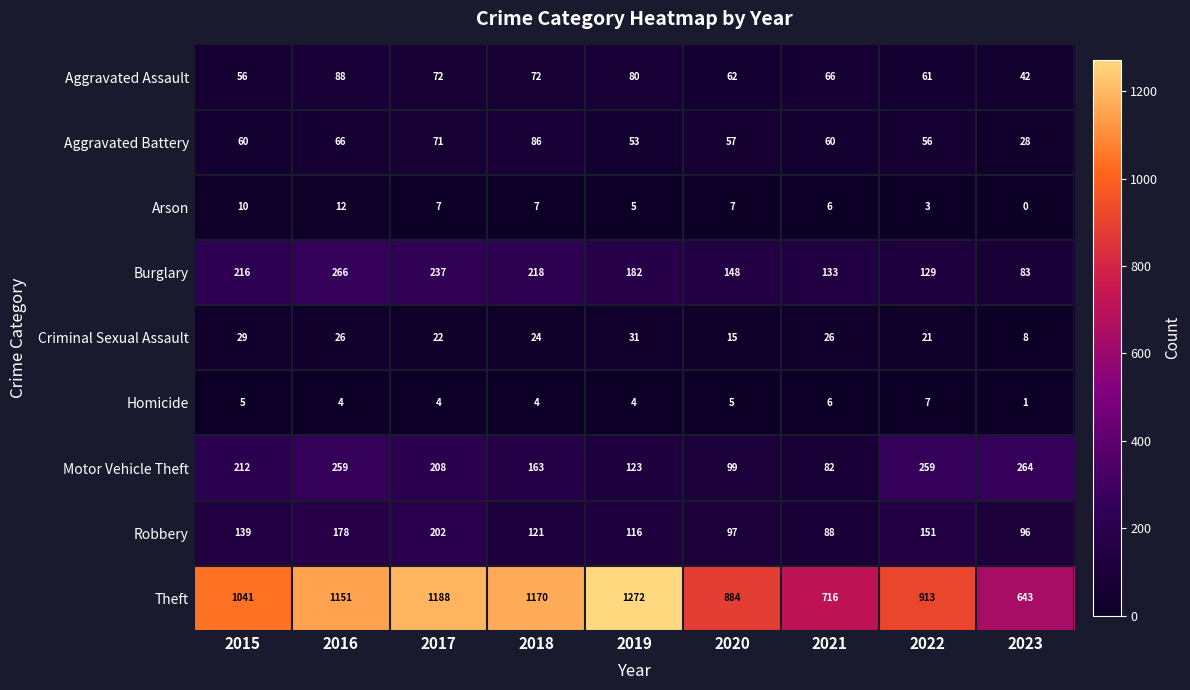

What is the difference between the maximum and second lowest values in the Aggravated Battery series?

33